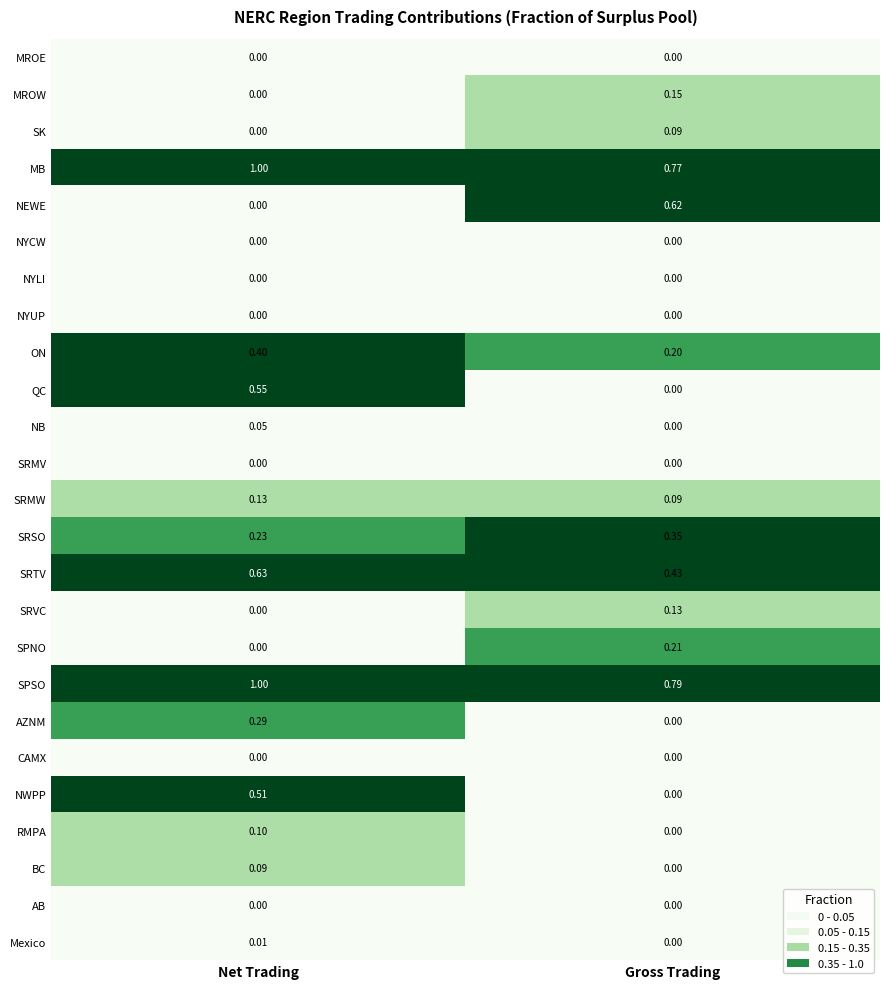

Where is SRVC nearest to the value 0?

Net Trading